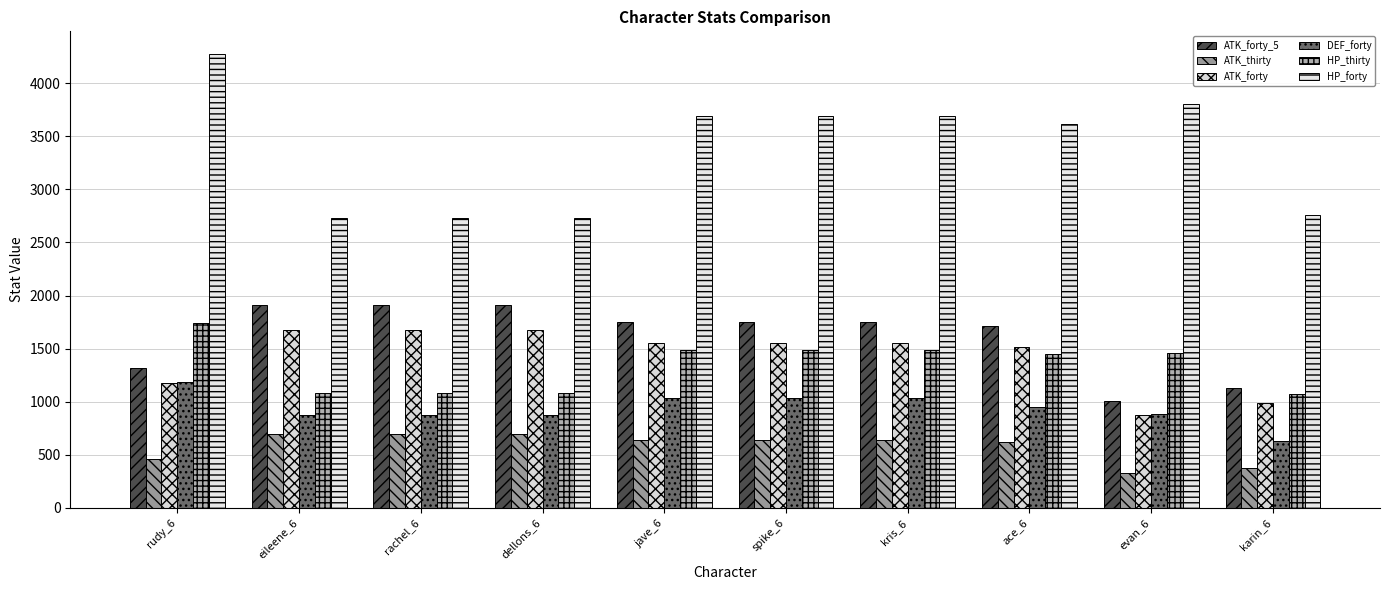

At how many categories does at least one series exceed 3907?

1